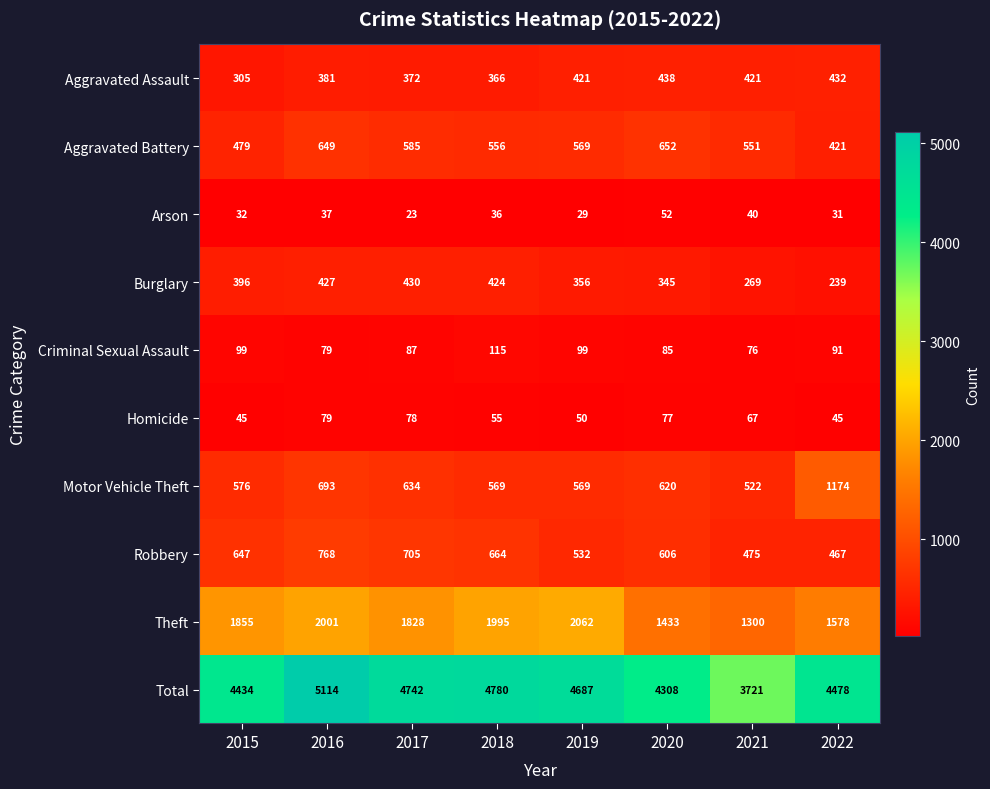

The value of Aggravated Battery at 2017 is 250. True or false?

False